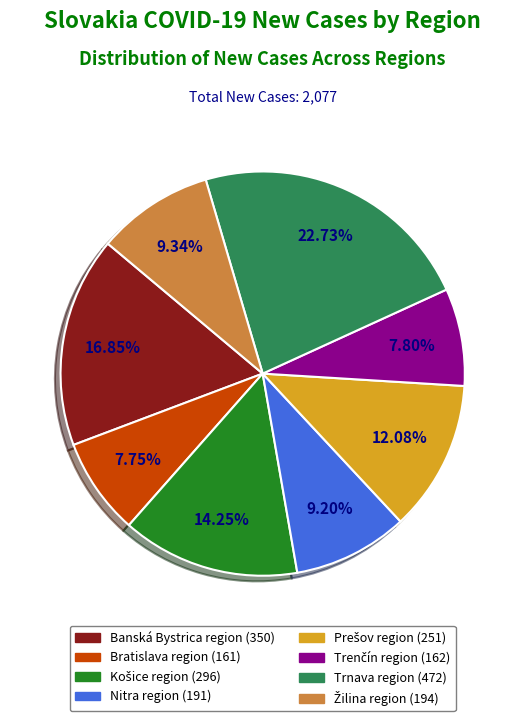

Is there any slice that represents more than half of the pie?

No